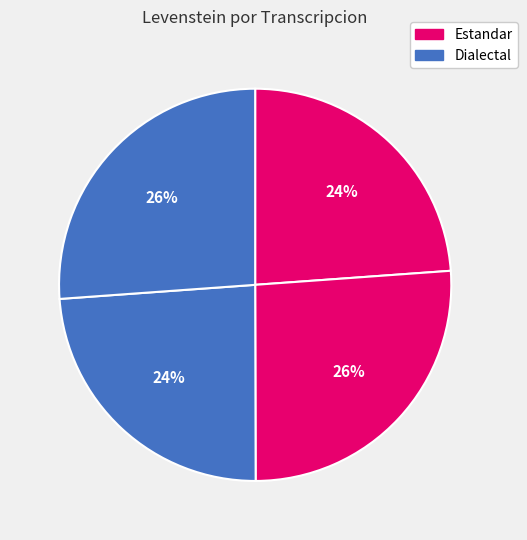

Count the number of slices in the pie.

4